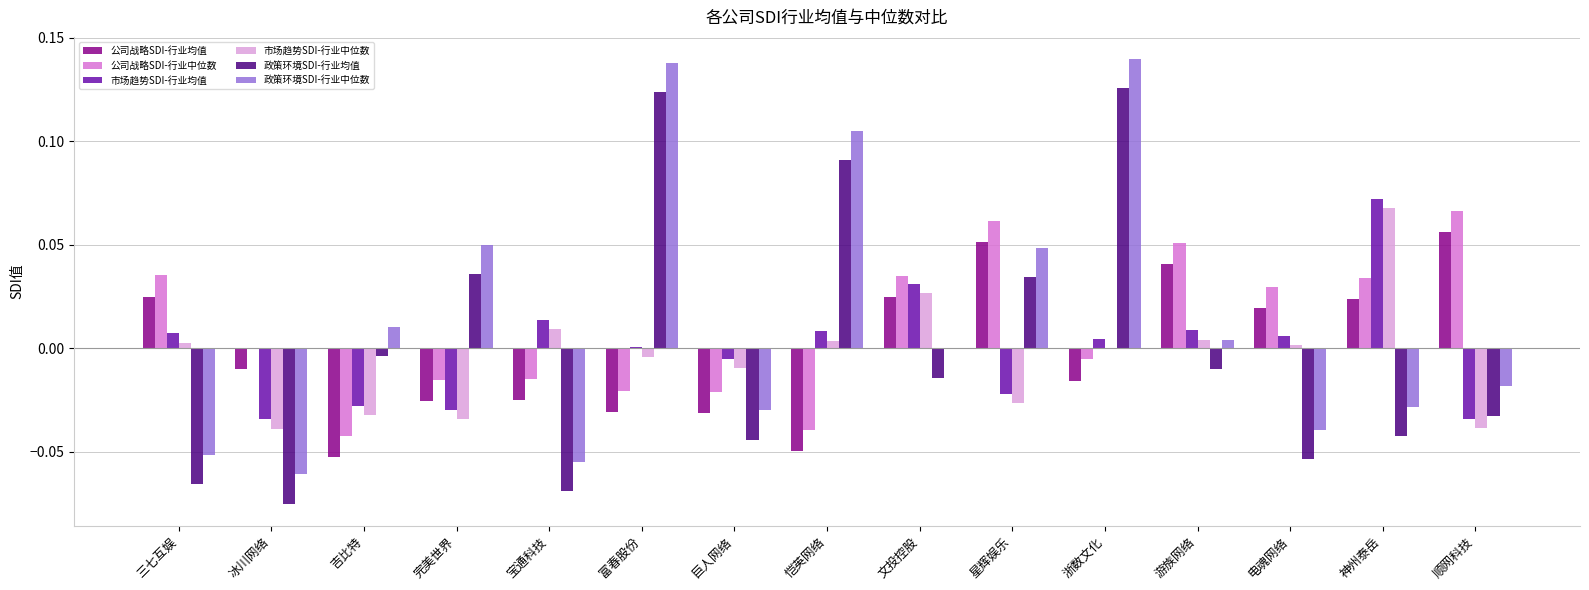

The value of 政策环境SDI-行业中位数 at 电魂网络 is -0.0. True or false?

True